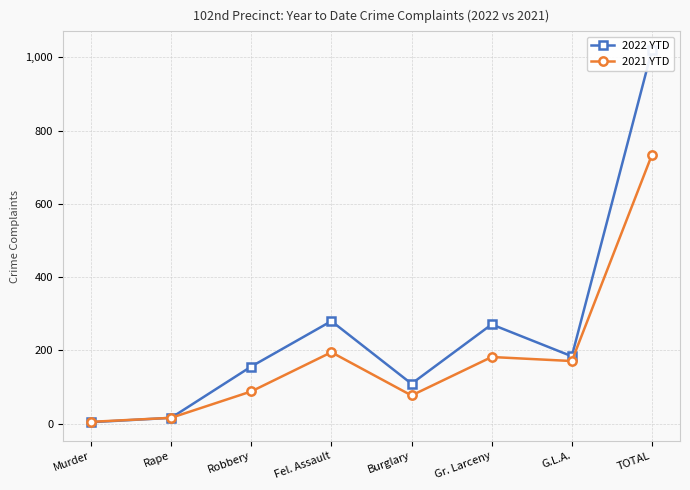

What is the spread (max minus min) of values at Gr. Larceny?

89